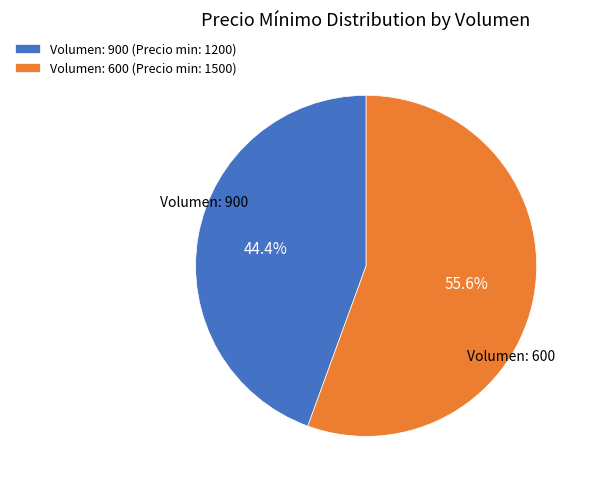

How many slices are in this pie chart?

2